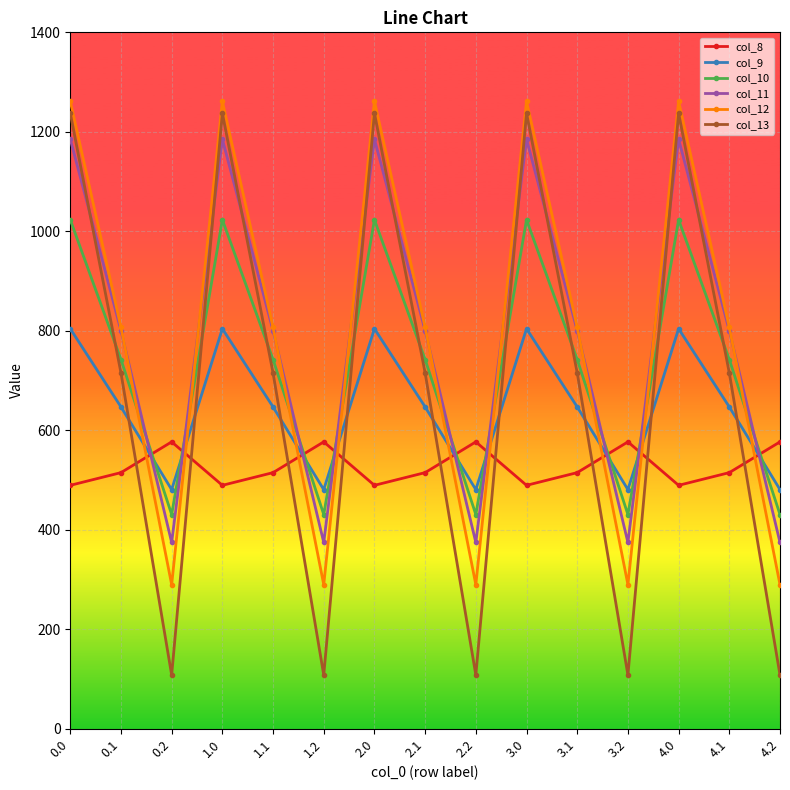

Is the value of col_9 at 3.0 greater than the value of col_10 at 0.1?

Yes